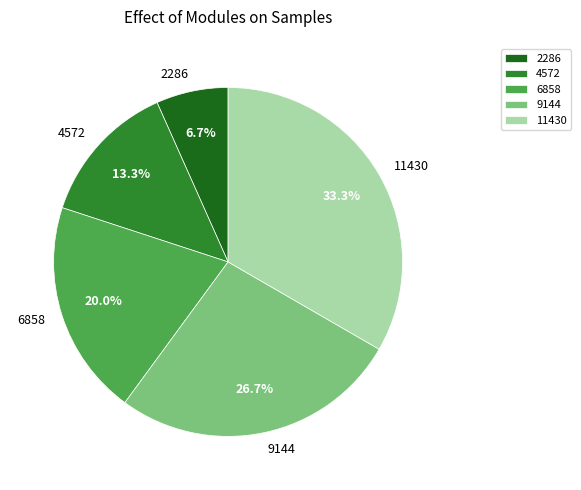

Does 2286 account for over 50% of the chart?

No